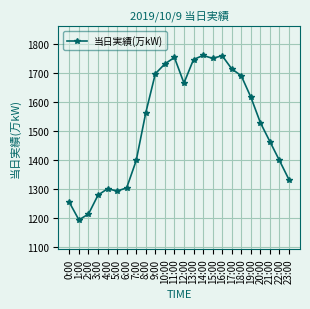

Approximately how many times larger is the value at 20:00 compared to 19:00?

0.9